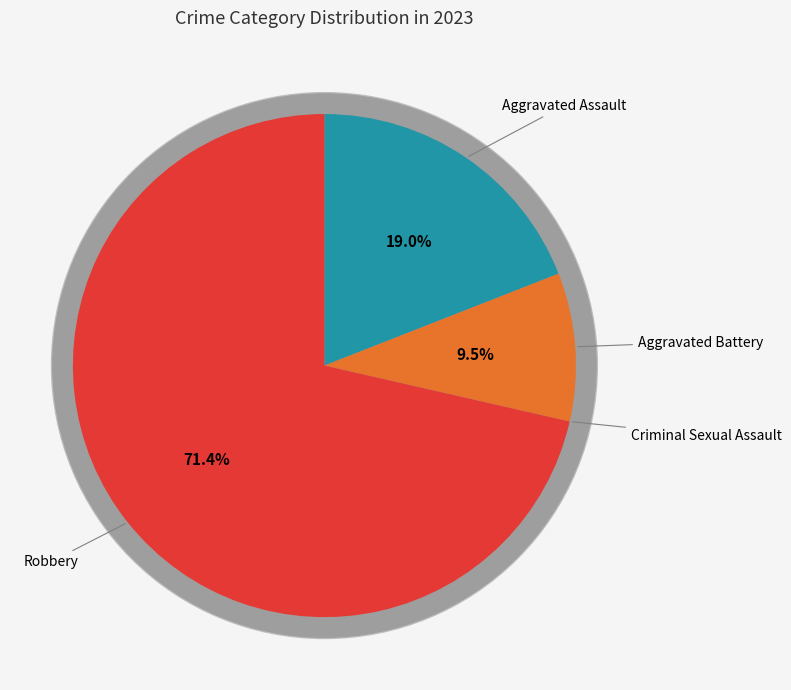

Approximately how many times larger is the value at Aggravated Battery compared to Robbery?

0.1